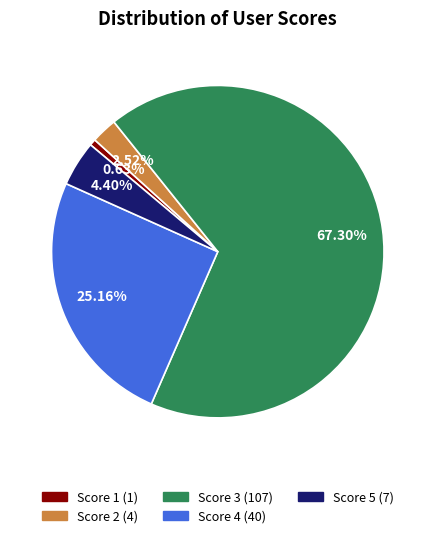

The Score 4 slice represents 25% of the pie. True or false?

True